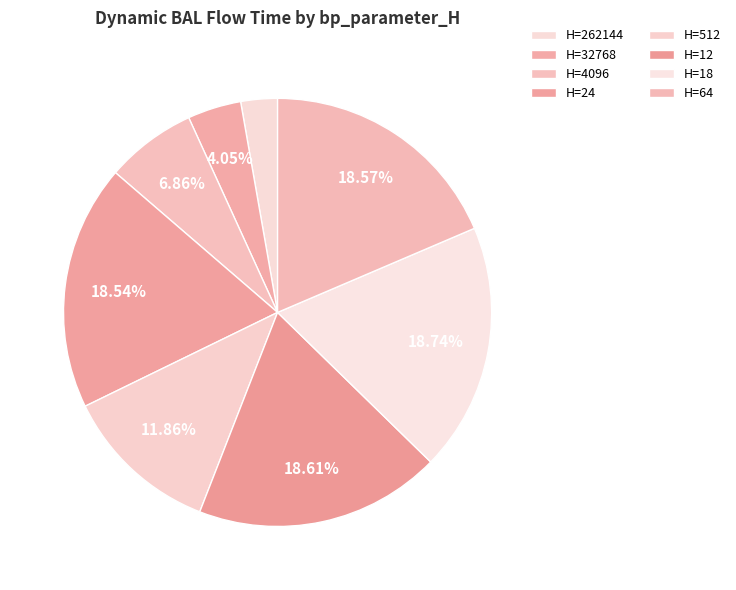

To the nearest percent, what is the difference between the largest and smallest slice percentages?

16%